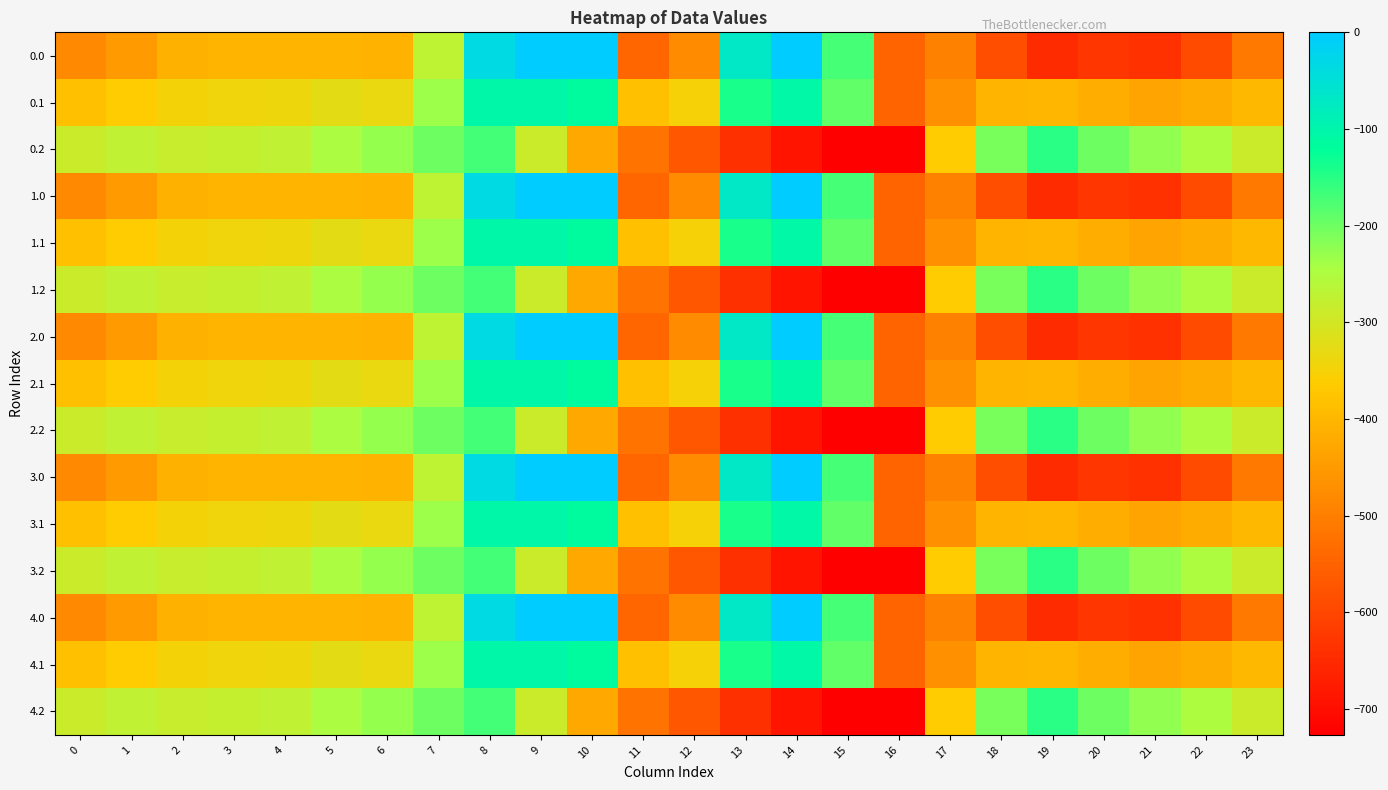

Count the number of data series in this chart.

15